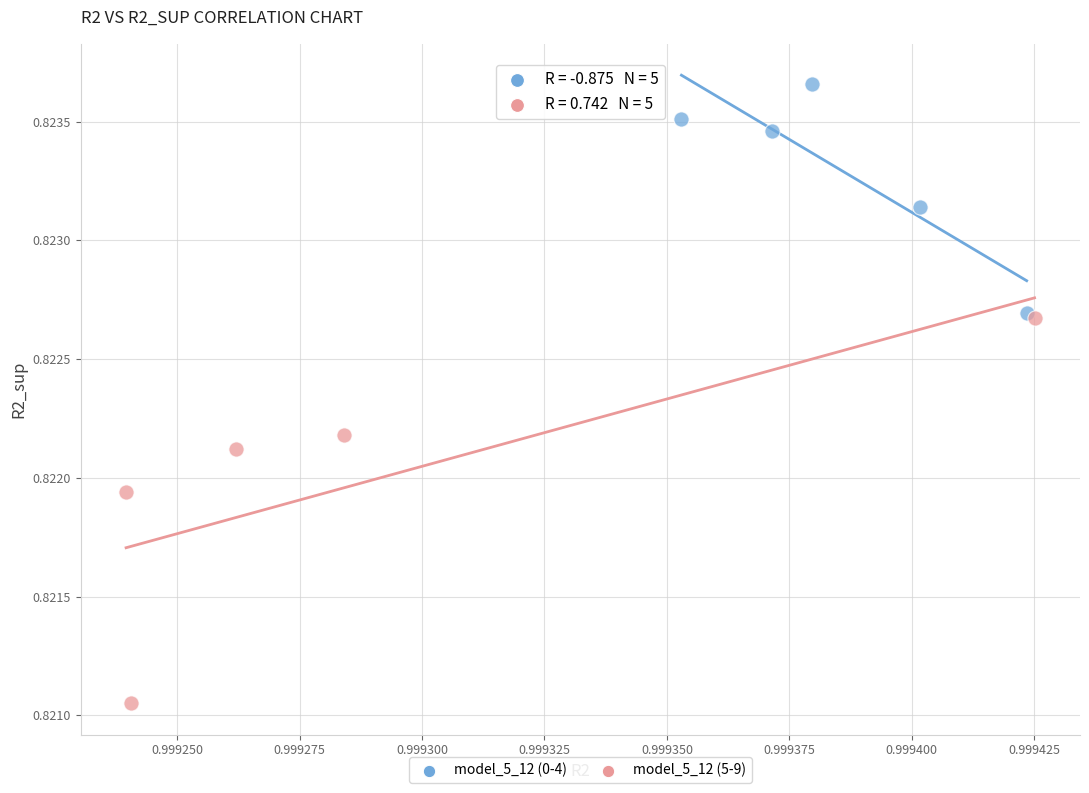

Which series contains the highest Y value?

model_5_12 (0-4)